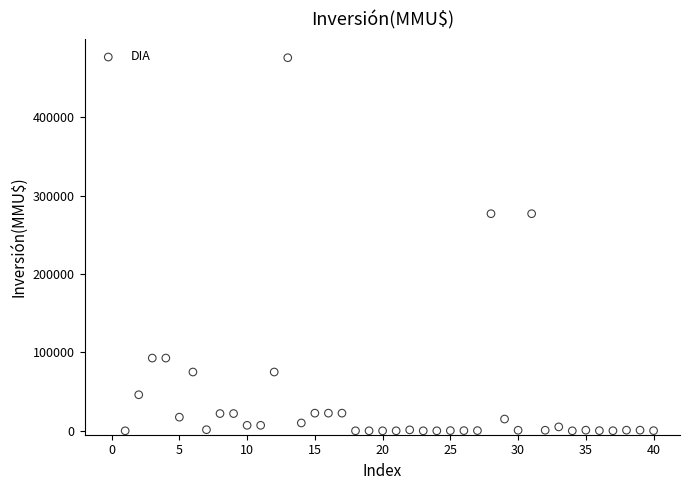

What is the range of Y values (max minus min)?

476000